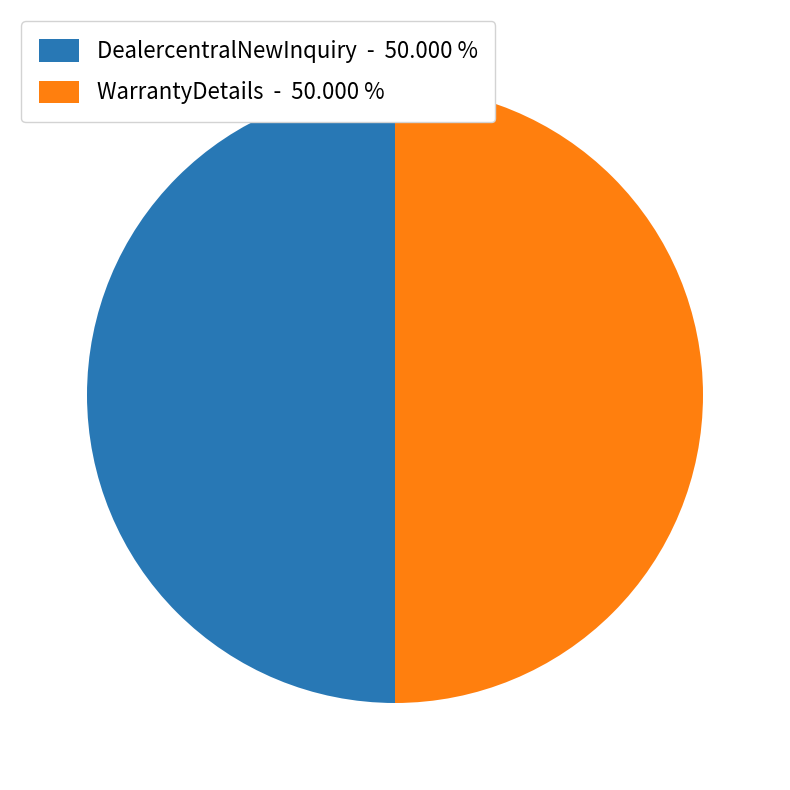

Do DealercentralNewInquiry - 50.000 % and WarrantyDetails - 50.000 % together represent more than half of the pie?

Yes